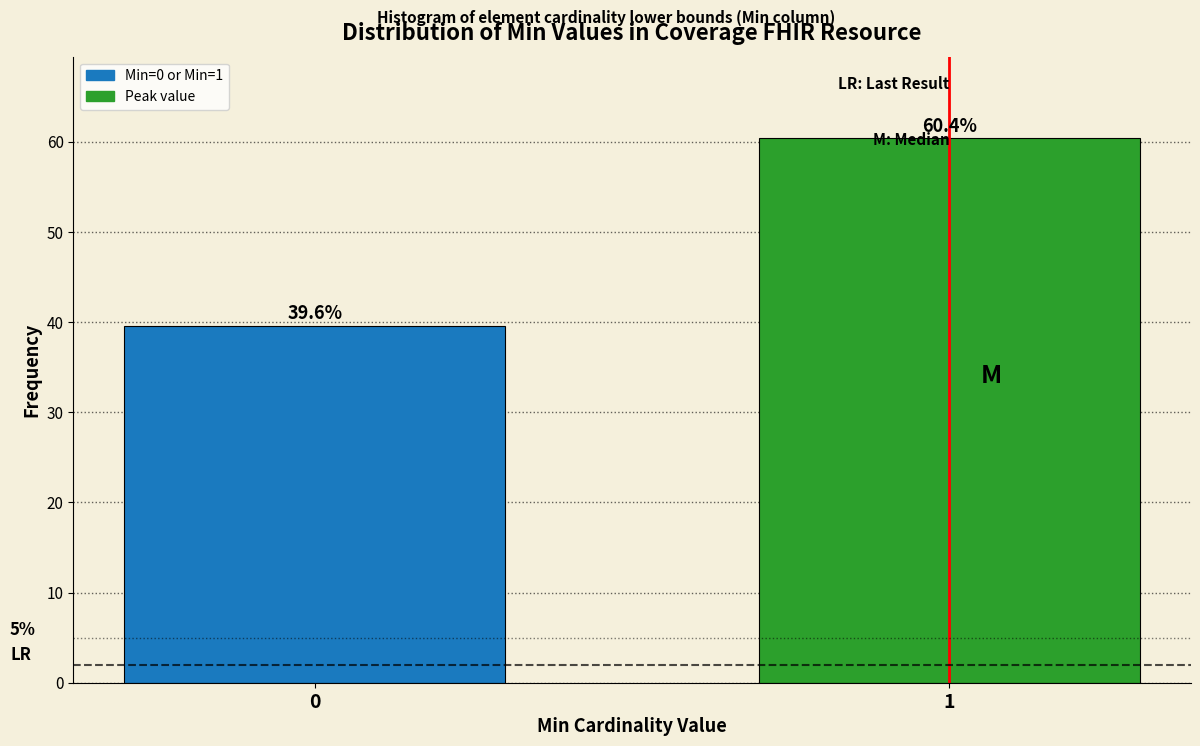

Reading left to right, what are all the values shown in this chart?

39.6	60.4